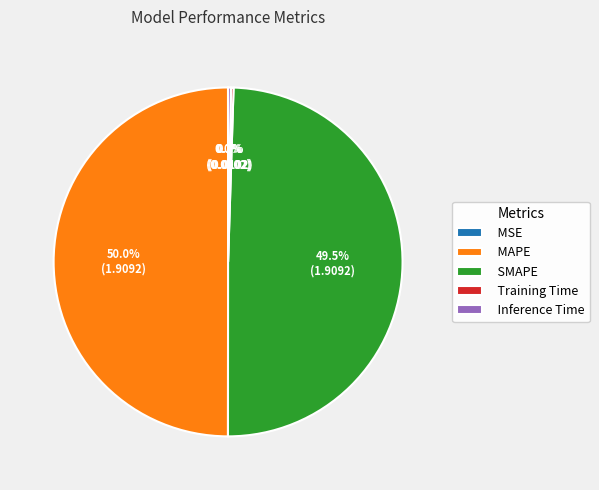

Combined, do SMAPE and MAPE account for over 50%?

Yes